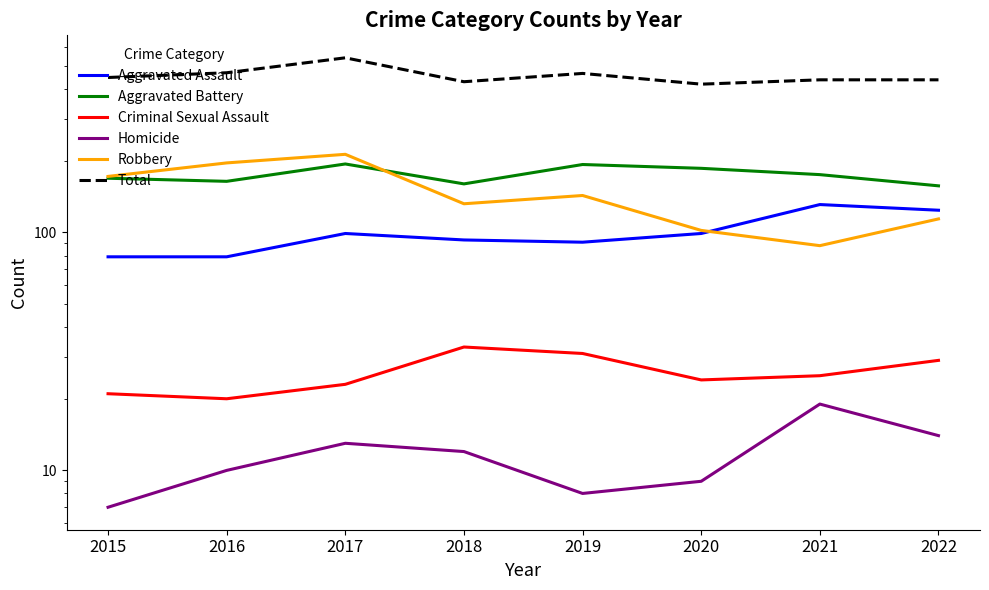

What is the greatest value displayed?

542